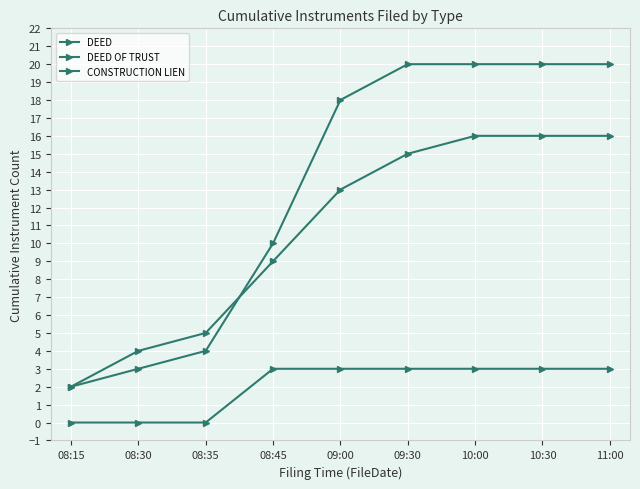

How many lines are shown in the chart?

3